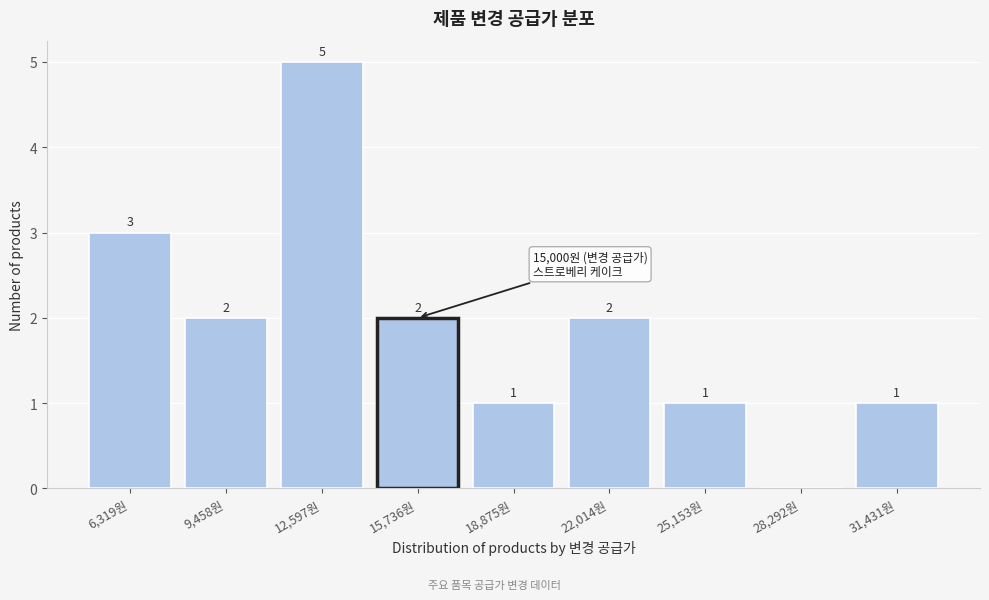

Reading left to right, what are all the values shown in this chart?

6,319원=3	9,458원=2	12,597원=5	15,736원=2	18,875원=1	22,014원=2	25,153원=1	28,292원=0	31,431원=1